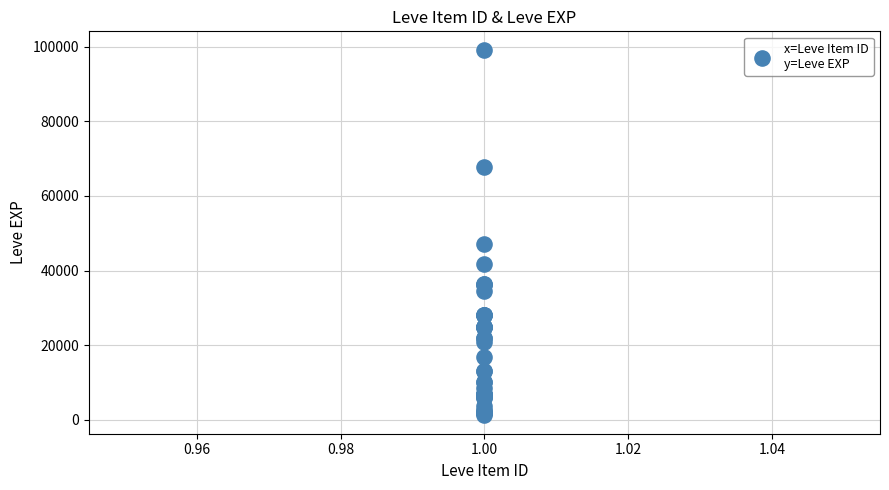

What Y value in the scatter plot is closest to 50190?

47200